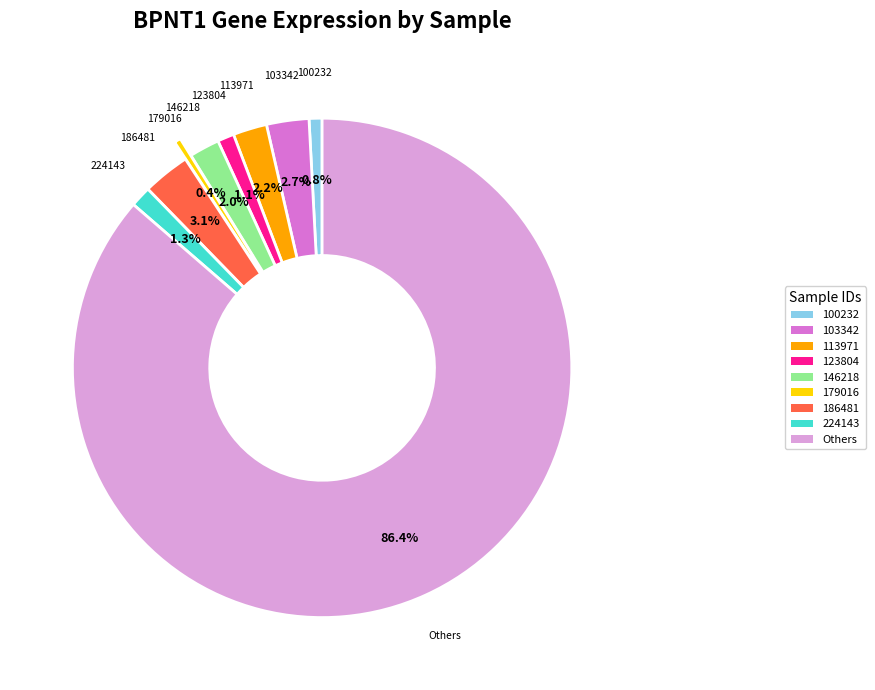

Combined, what portion of the pie is 146218 and 224143?

3.3%